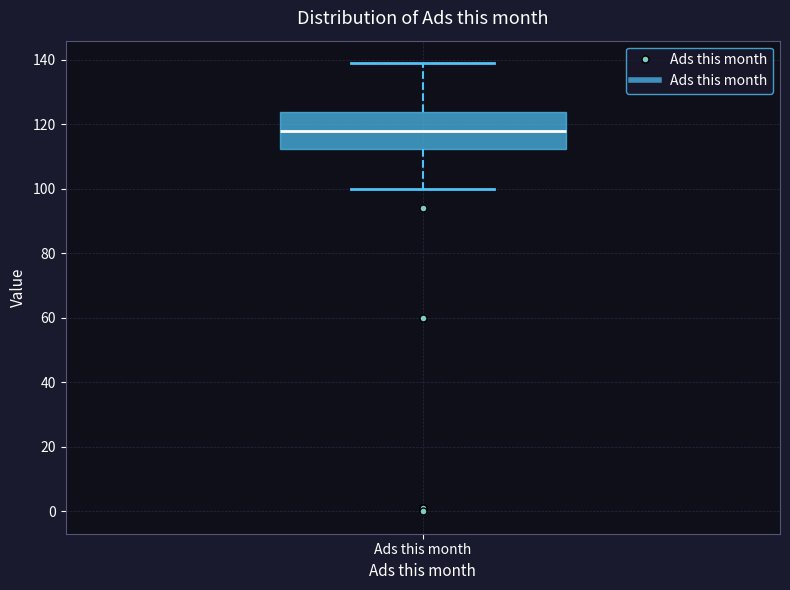

Transcribe this box plot: give where the median line is, the range the box spans, and where the two whiskers end, as read against the y-axis. The values are not printed on the chart, so give them approximately, as read against the axis.

median 118, box 112 to 124, whiskers 100 to 140